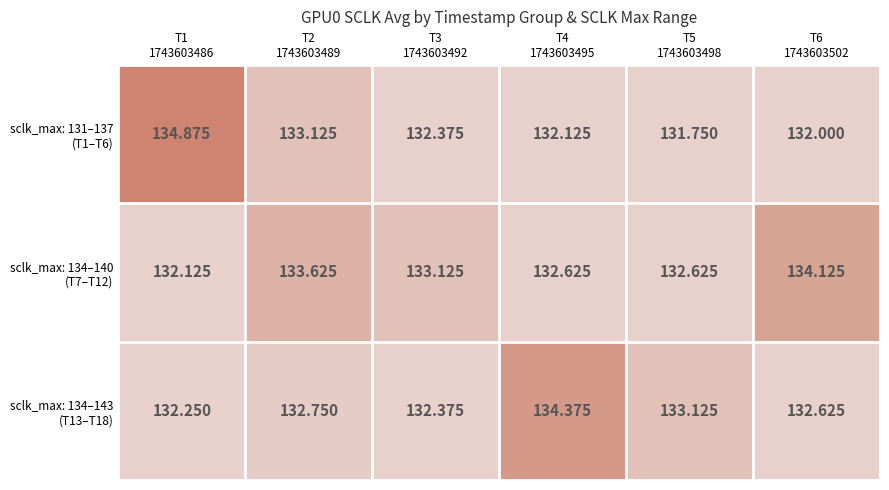

At which category is the sum across all series the highest?

T2
1743603489